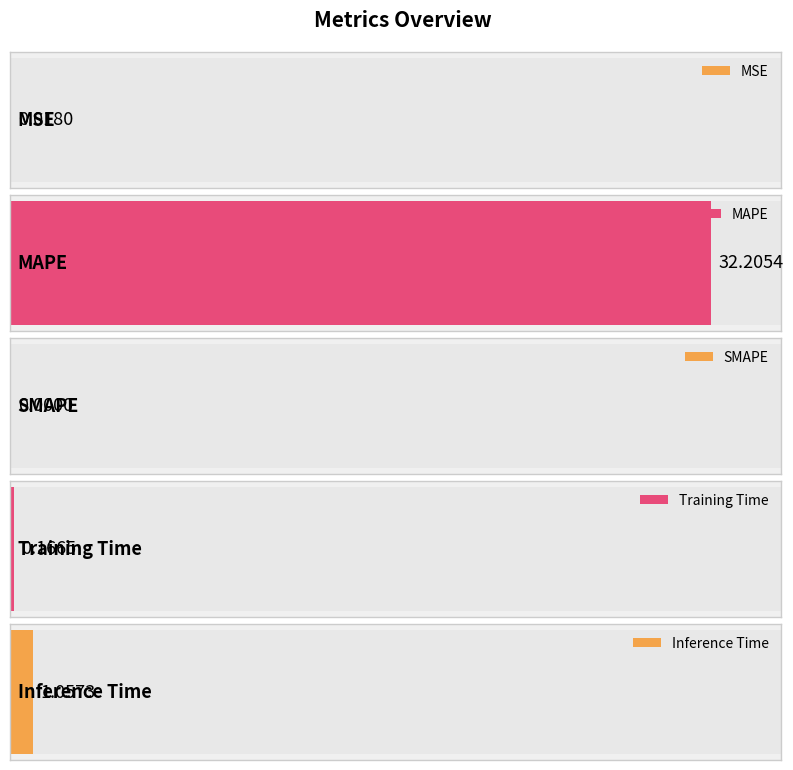

Rank the categories by value from lowest to highest.

SMAPE, MSE, Training Time, Inference Time, MAPE